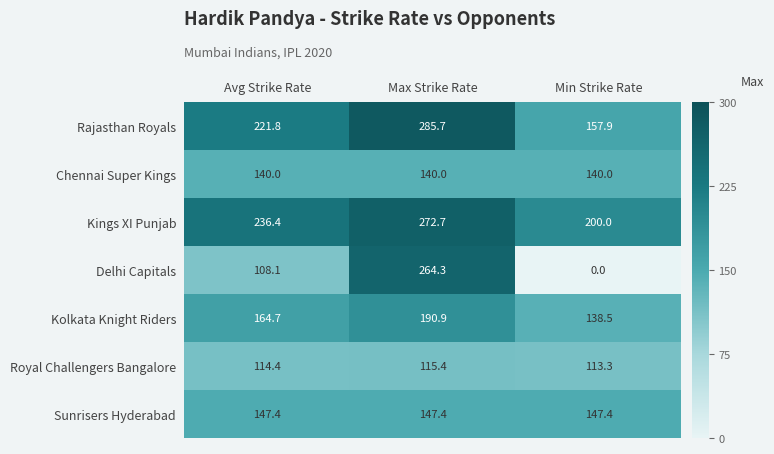

How many distinct data groups are displayed?

7